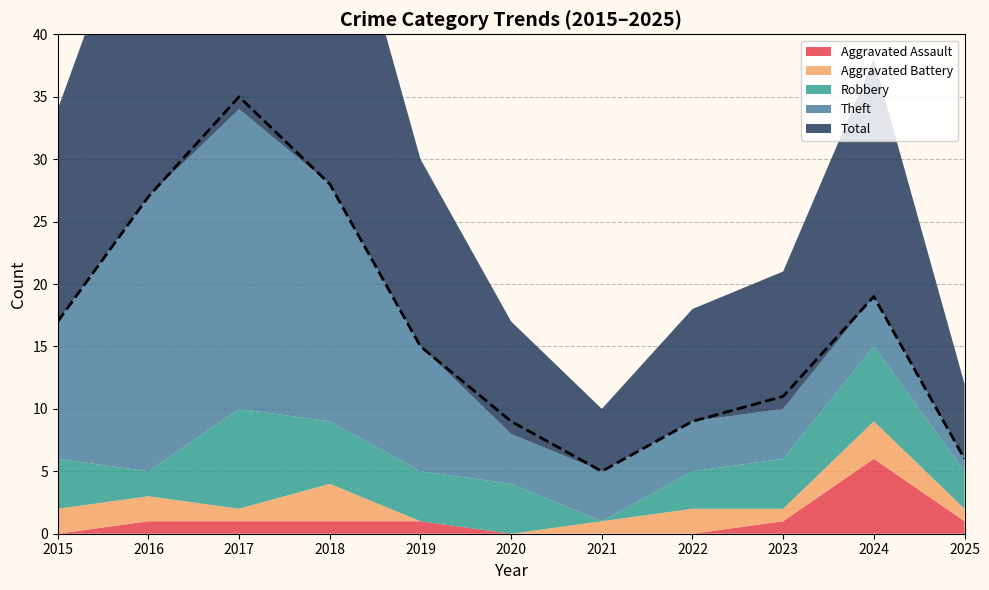

True or false: Aggravated Battery and Total intersect in this chart.

False